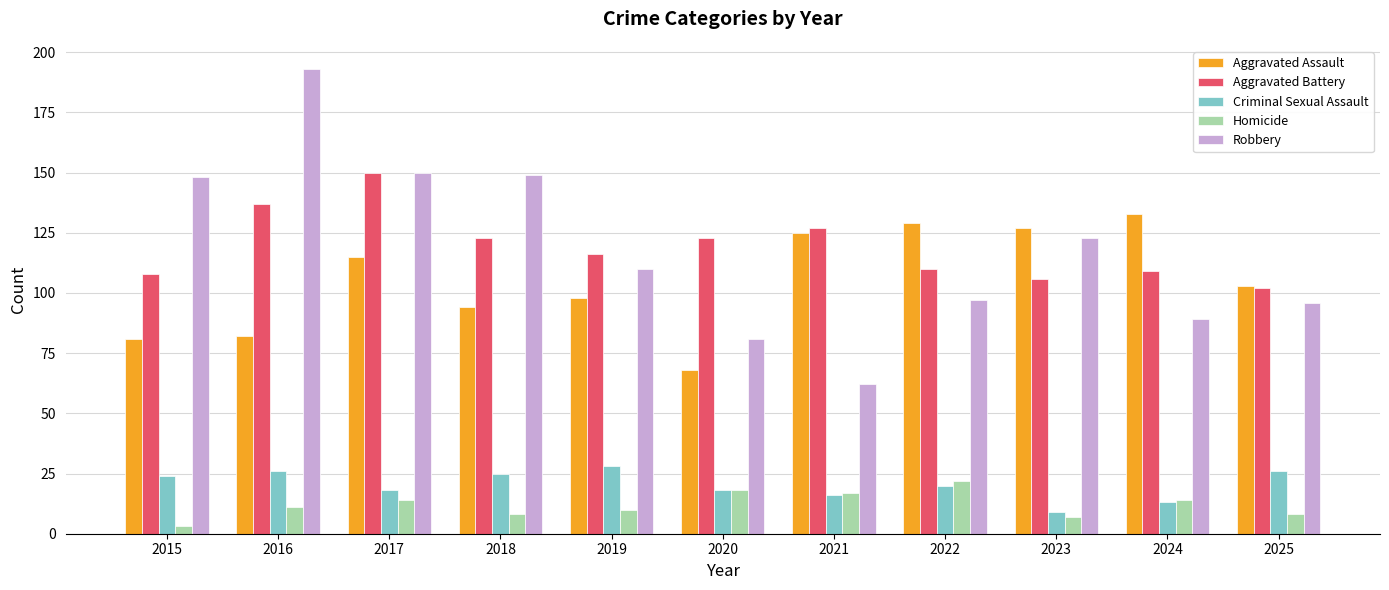

How many series are shown in this chart?

5